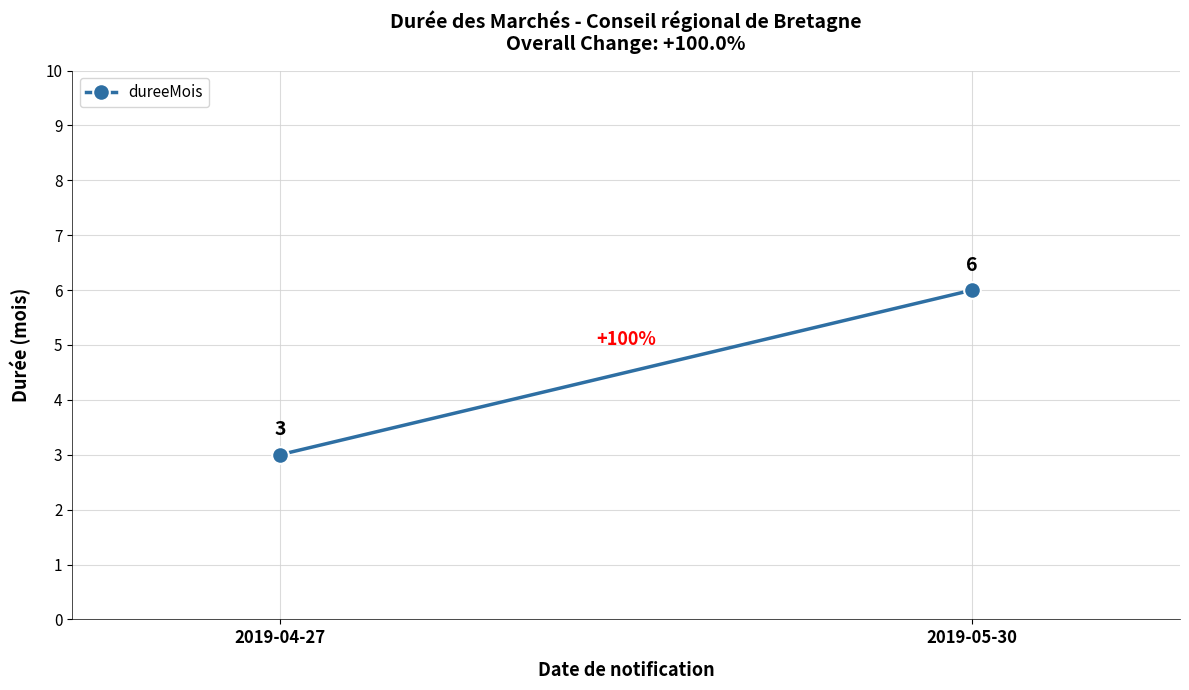

The chart shows a value of 6 at 2019-05-30. True or false?

True